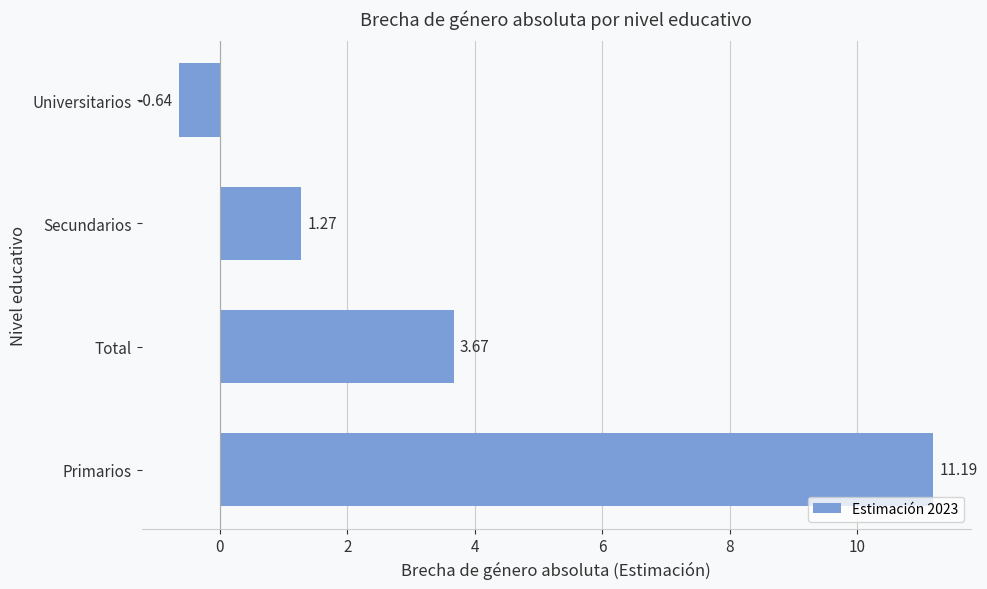

How many data points are above 3?

2